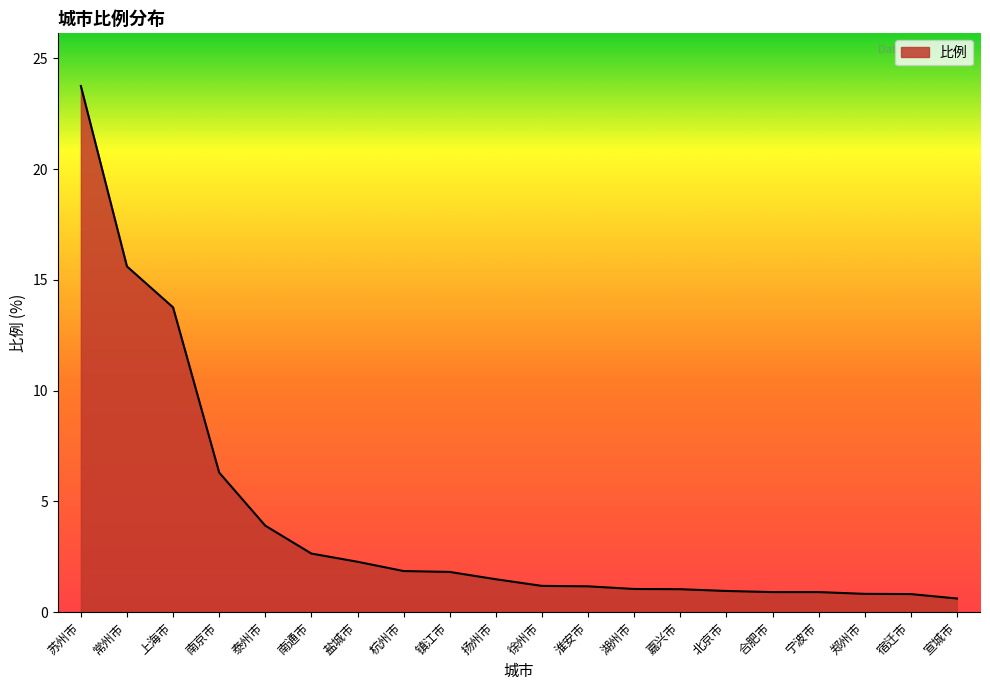

Which has a higher value, 湖州市 or 杭州市?

杭州市